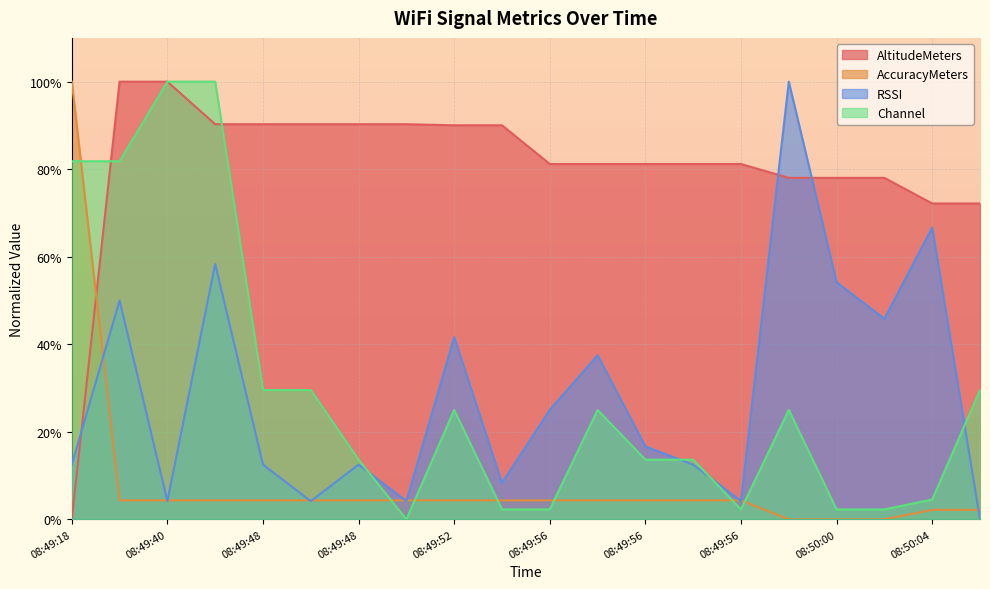

What is the label of the 14th point from the right?

08:49:48